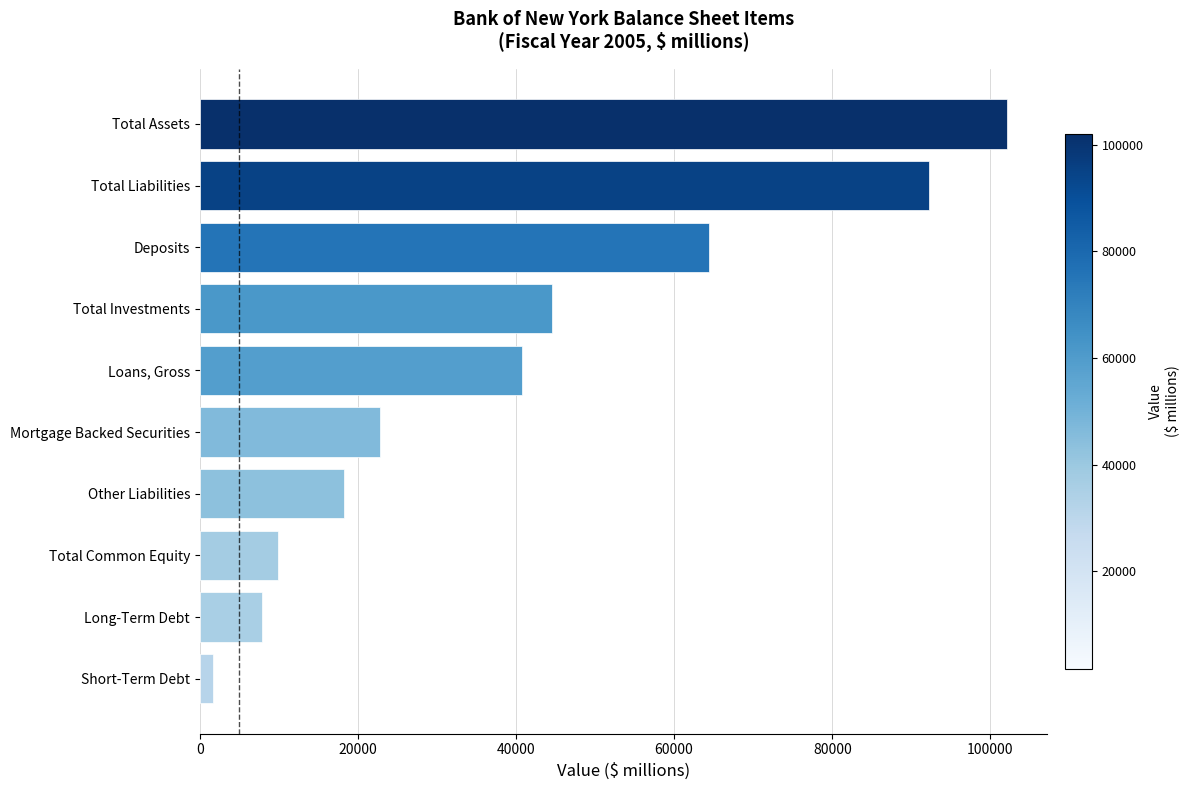

Does the chart contain any negative values?

No